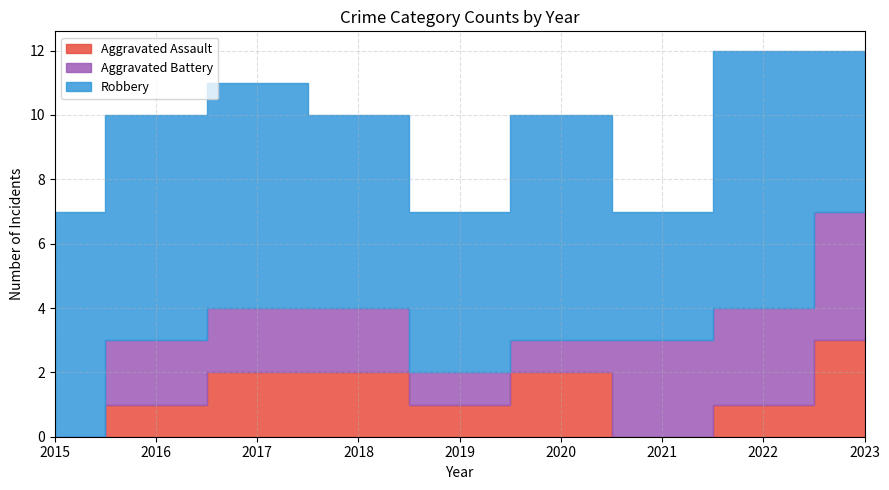

How many data points in Robbery are less than 7?

4